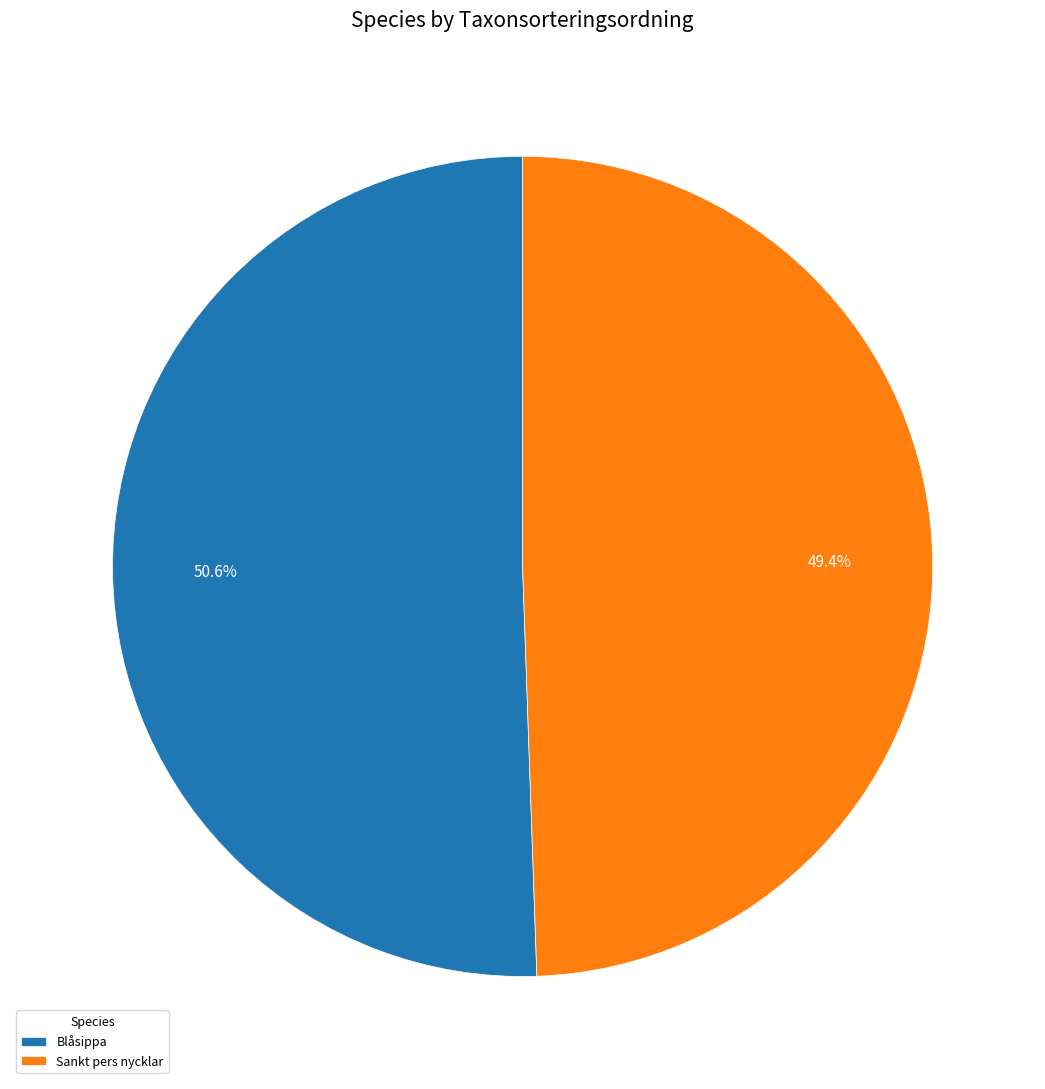

Between Sankt pers nycklar and Blåsippa, which is larger?

Blåsippa